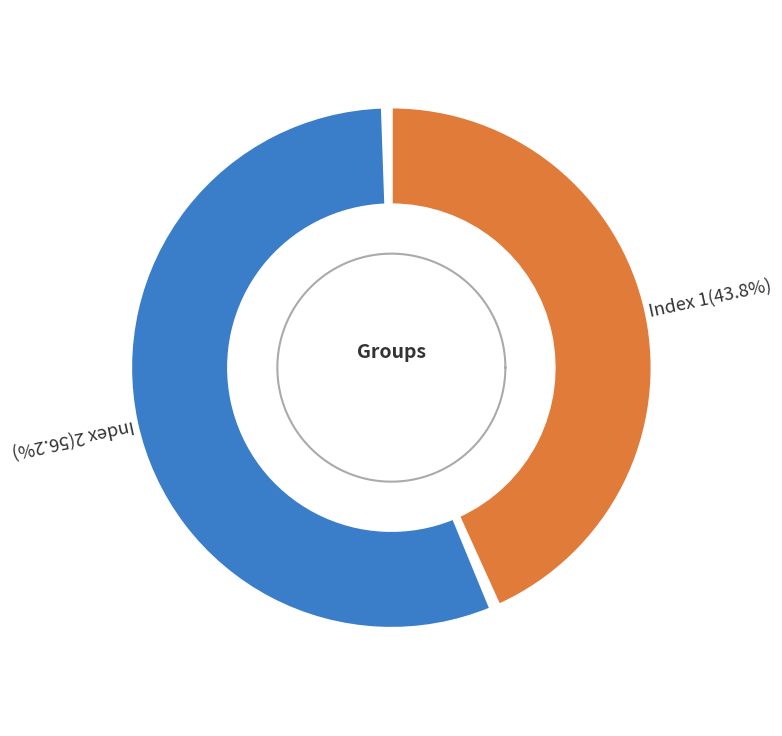

To the nearest percent, what portion does 1 represent?

44%